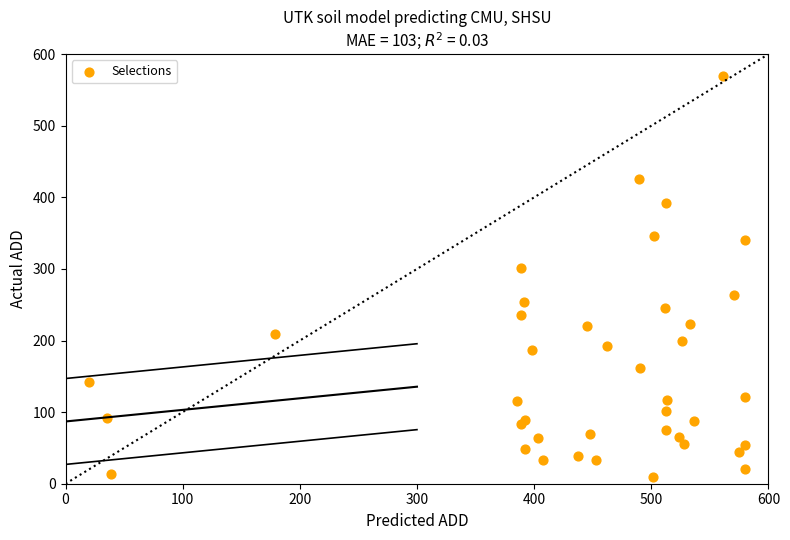

What Y value in the scatter plot is closest to 290?

300.8